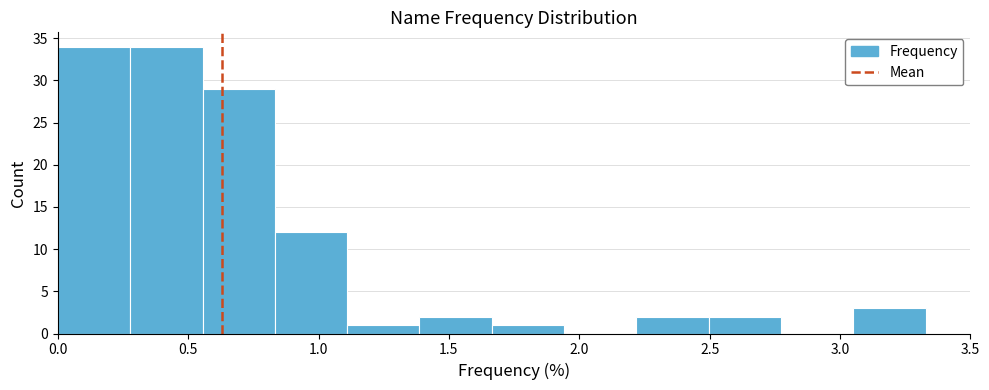

Reading left to right, list every bar in this chart as the range it spans on the x-axis followed by its height. Neither the bar edges nor the heights are printed on the chart, so give them approximately, as read against the axes.

0.00 to 0.30: 34
0.30 to 0.55: 34
0.55 to 0.85: 29
0.85 to 1.10: 12
1.10 to 1.40: 1
1.40 to 1.65: 2
1.65 to 1.95: 1
1.95 to 2.20: 0
2.20 to 2.50: 2
2.50 to 2.75: 2
2.75 to 3.05: 0
3.05 to 3.35: 3